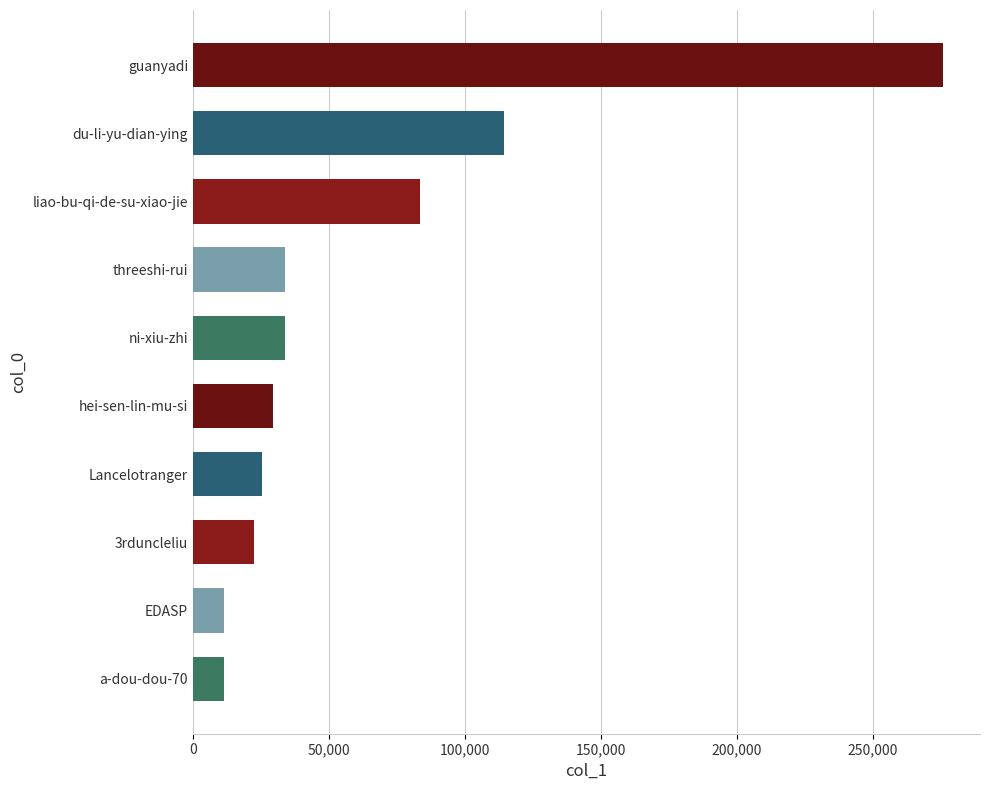

Is it true that the value at EDASP is 11478?

True